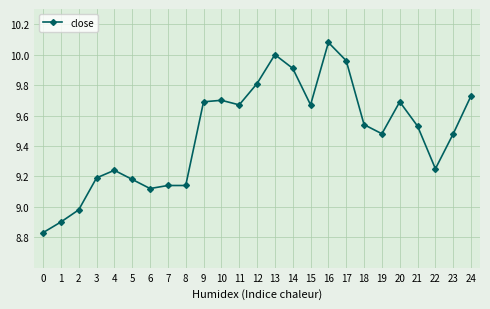

Where does the data first go above 9?

3